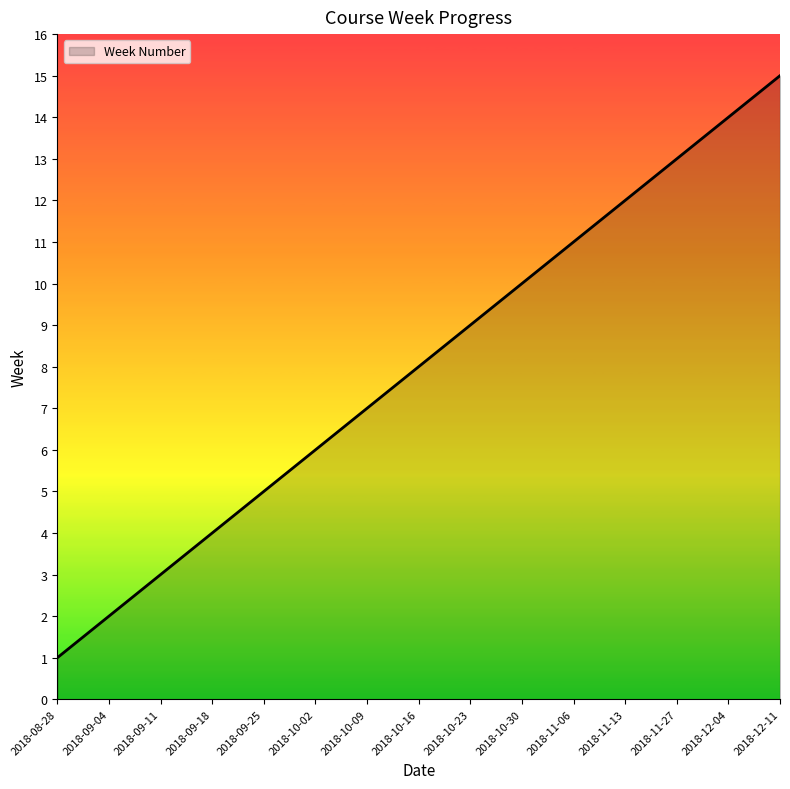

The value at 2018-09-18 is 6. True or false?

False